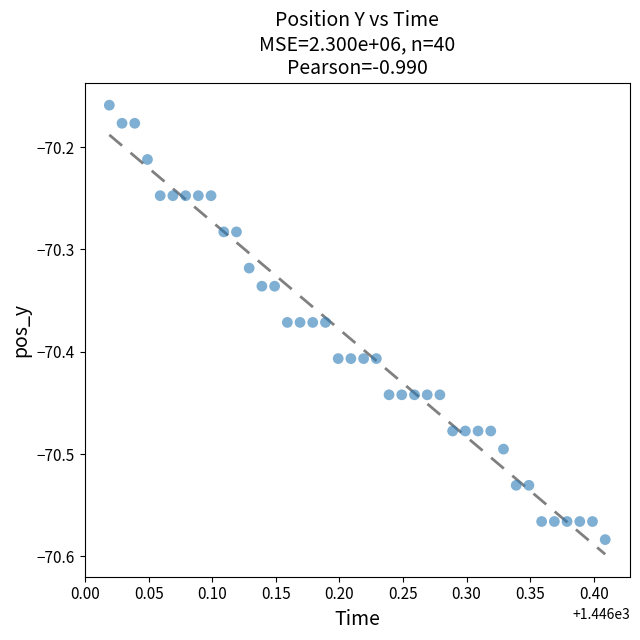

What is the range of Y values (max minus min)?

0.4